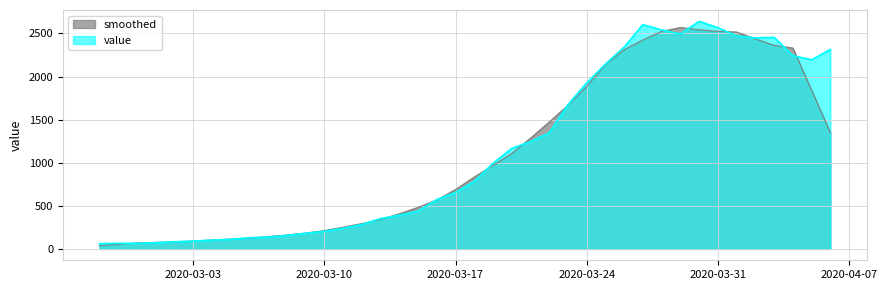

True or false: the data shows 2448 at 2020-04-02.

True